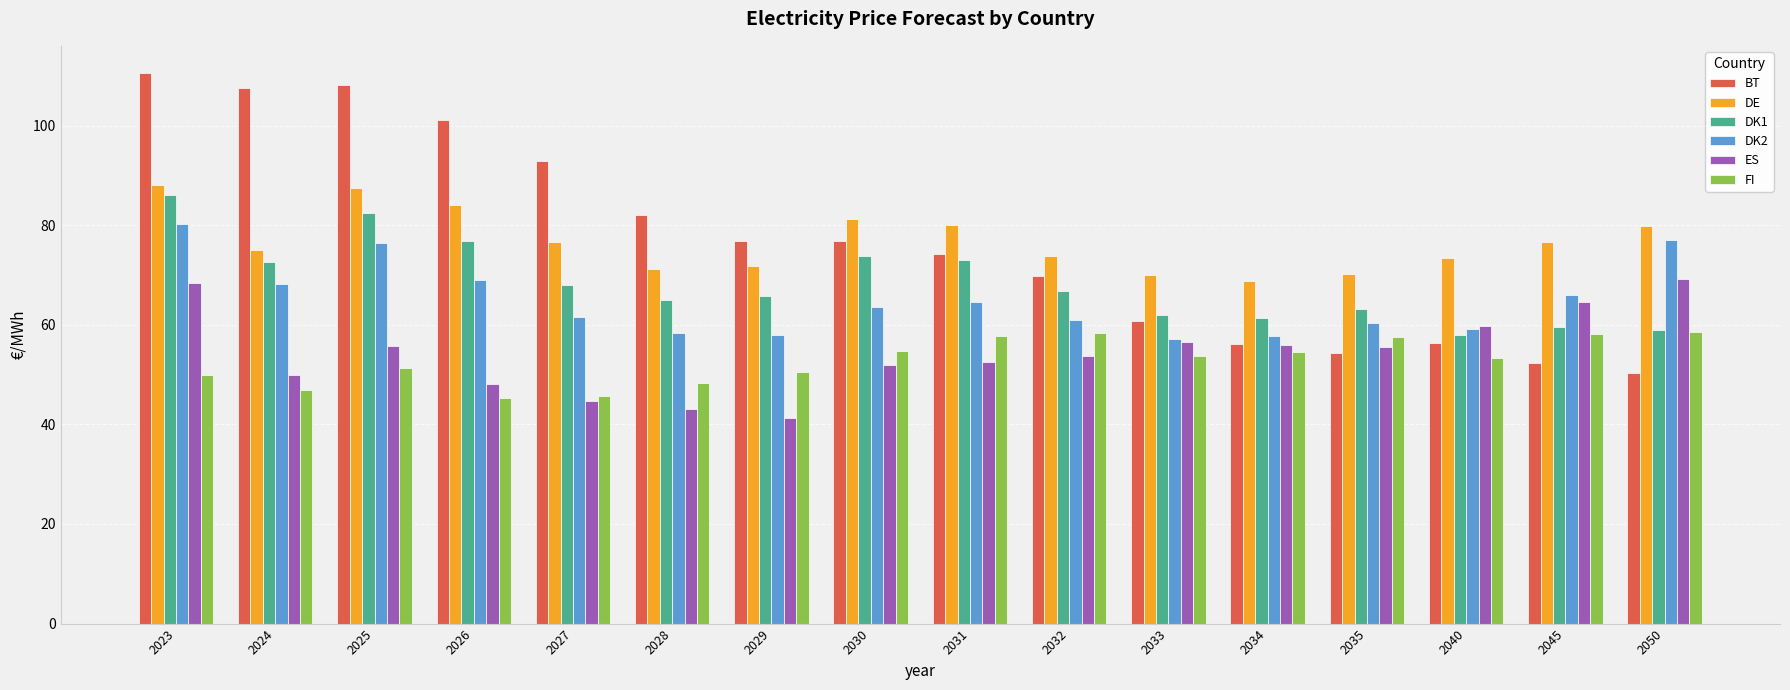

What is the value of the ES bar at the 4th from the left?

48.2